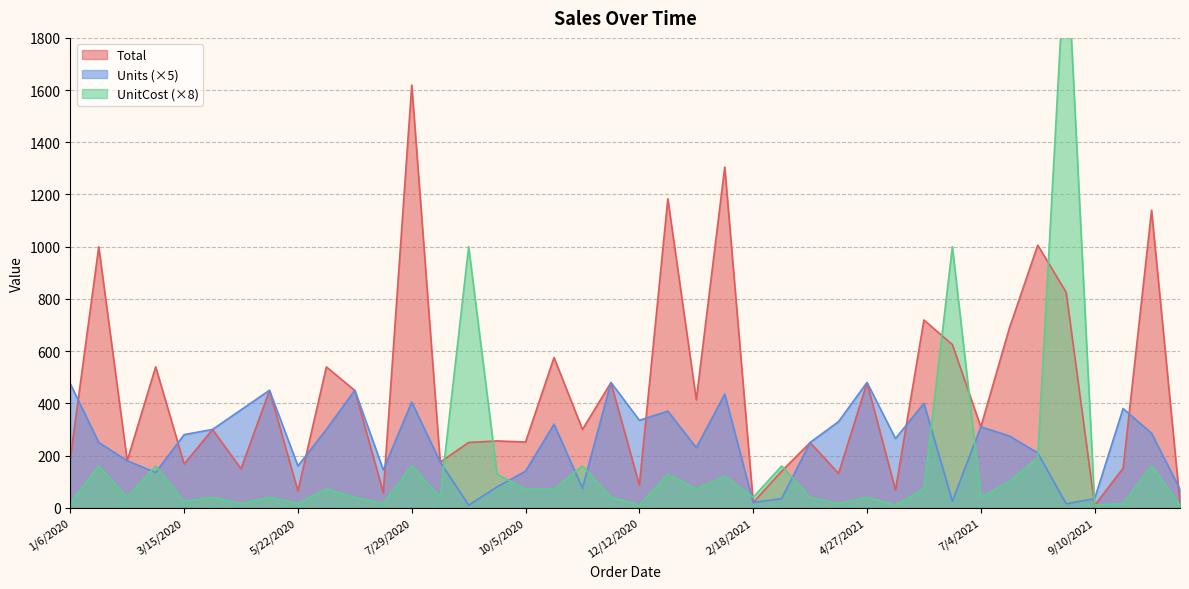

Which series has the largest total across all categories?

Total